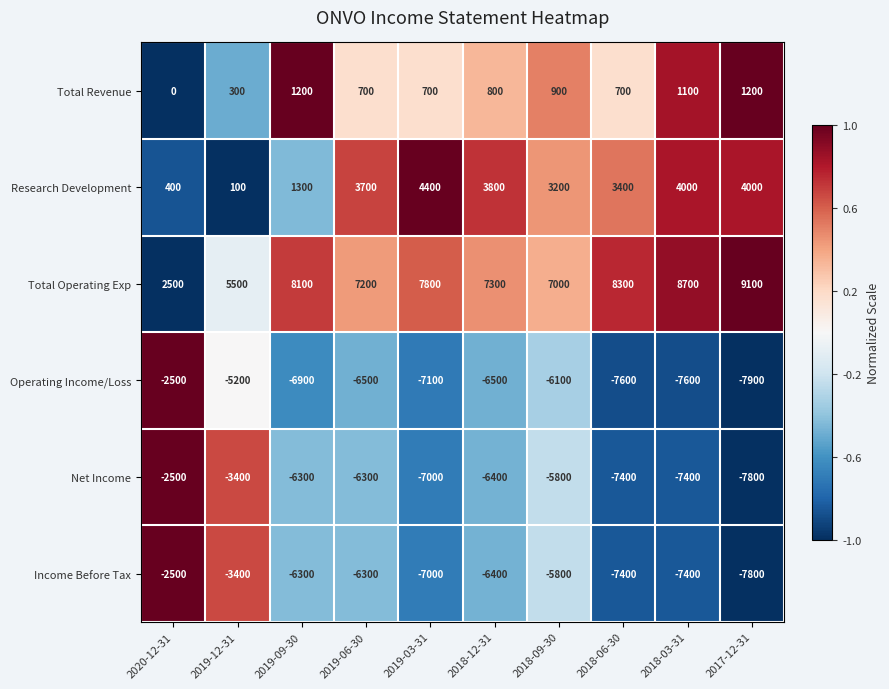

Read the Net Income value at 2019-06-30, to the nearest 100.

-6300